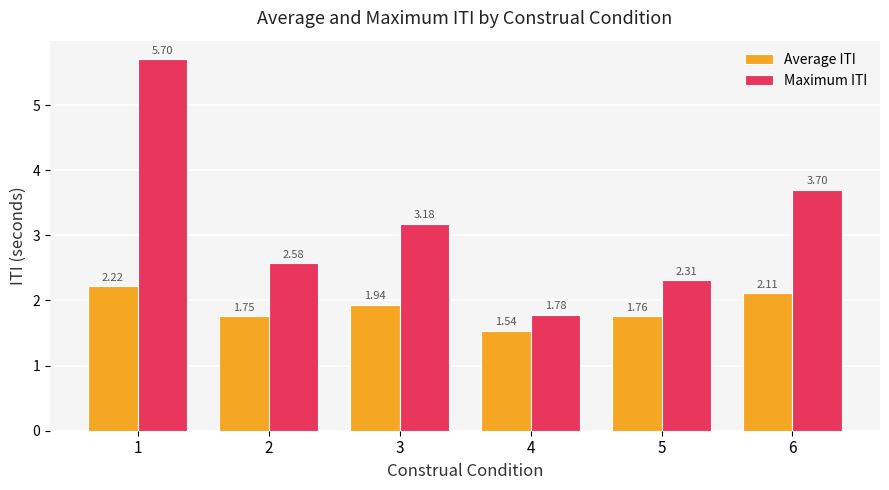

Which category has the lowest value across all series?

4